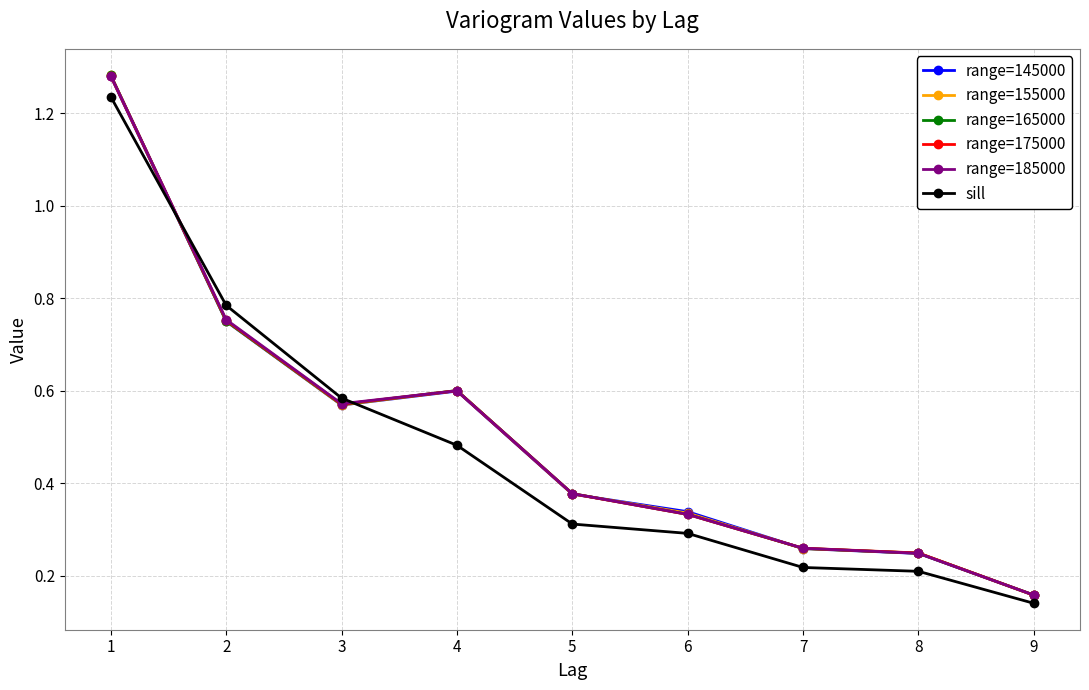

Is the value of sill at 7 greater than the value of range=145000 at 1?

No